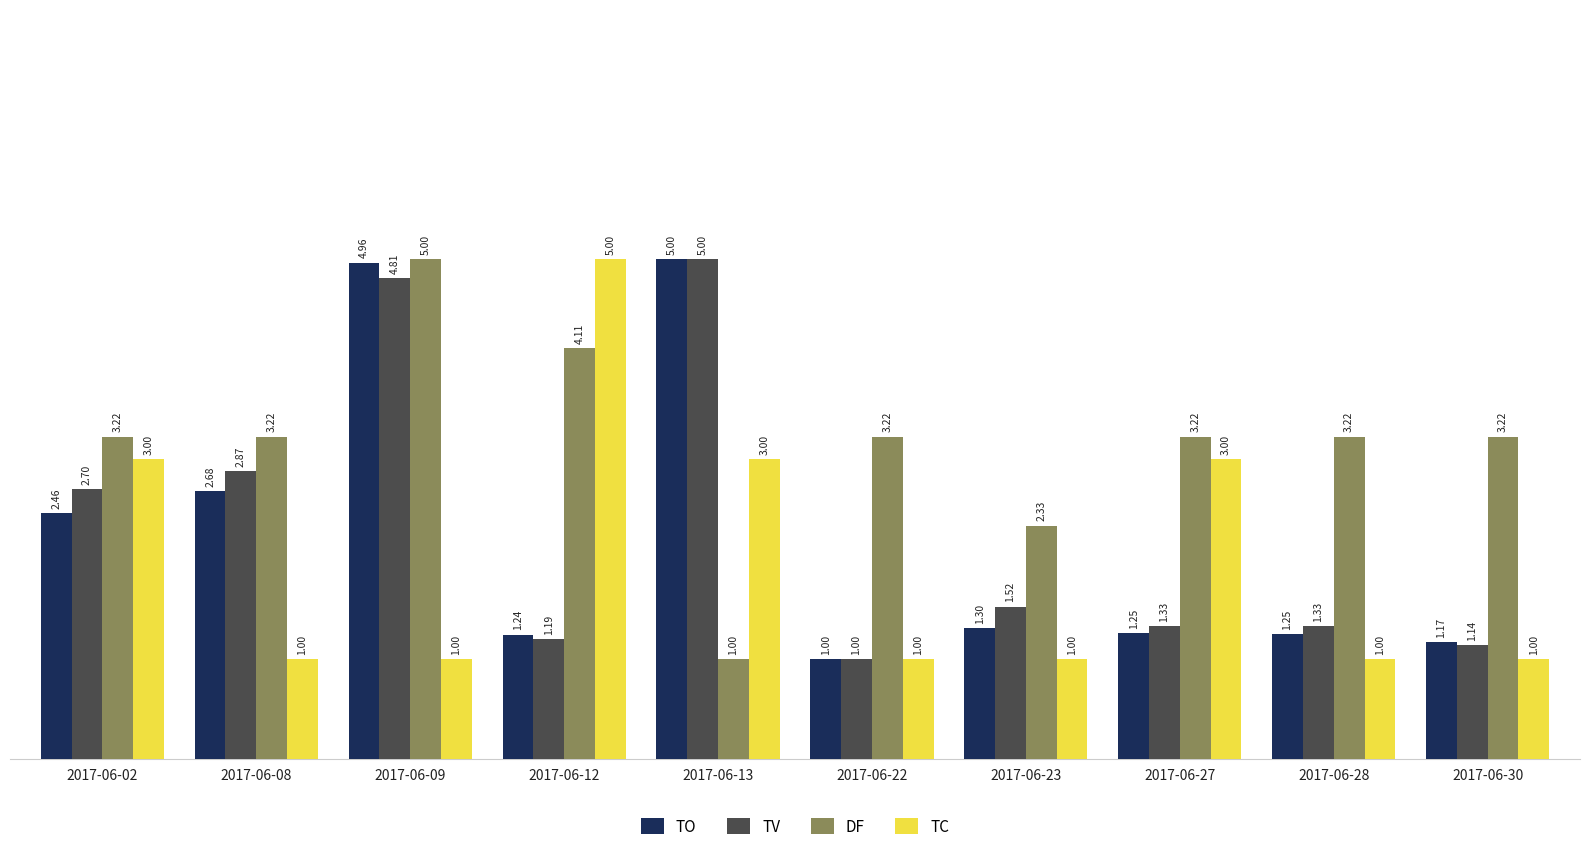

Rank the series at 2017-06-28 from highest to lowest value.

DF, TV, TO, TC